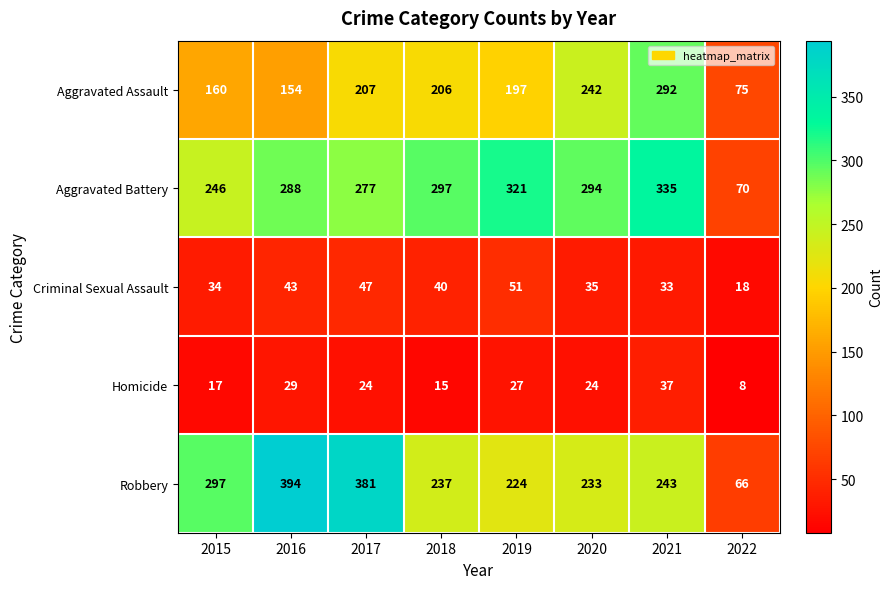

At how many categories does at least one series exceed 93?

7